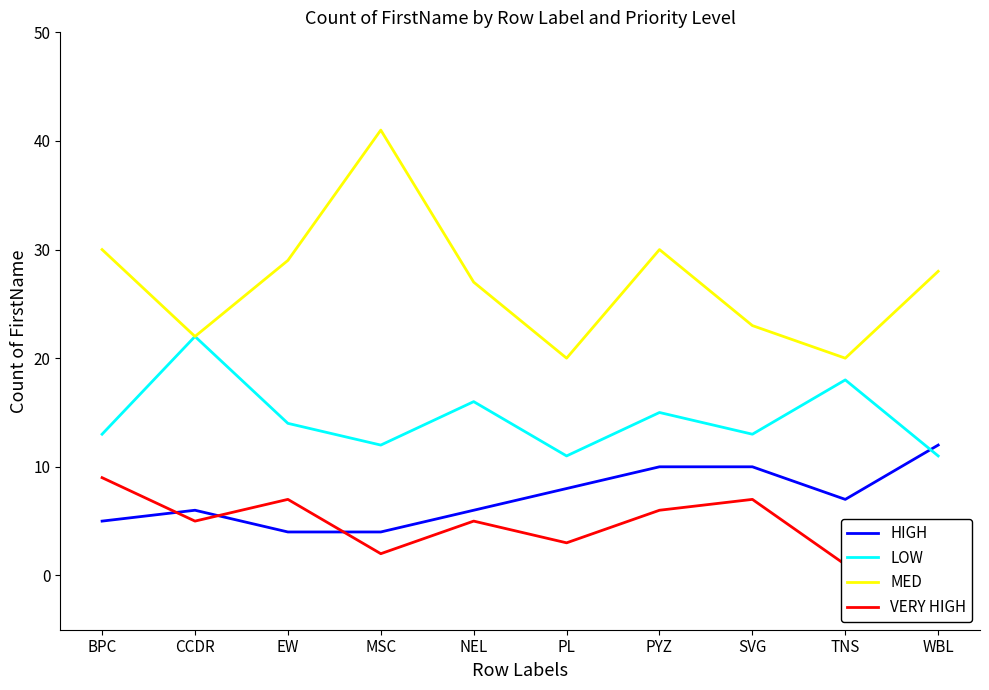

Rank the series at PL from lowest to highest value.

VERY HIGH, HIGH, LOW, MED